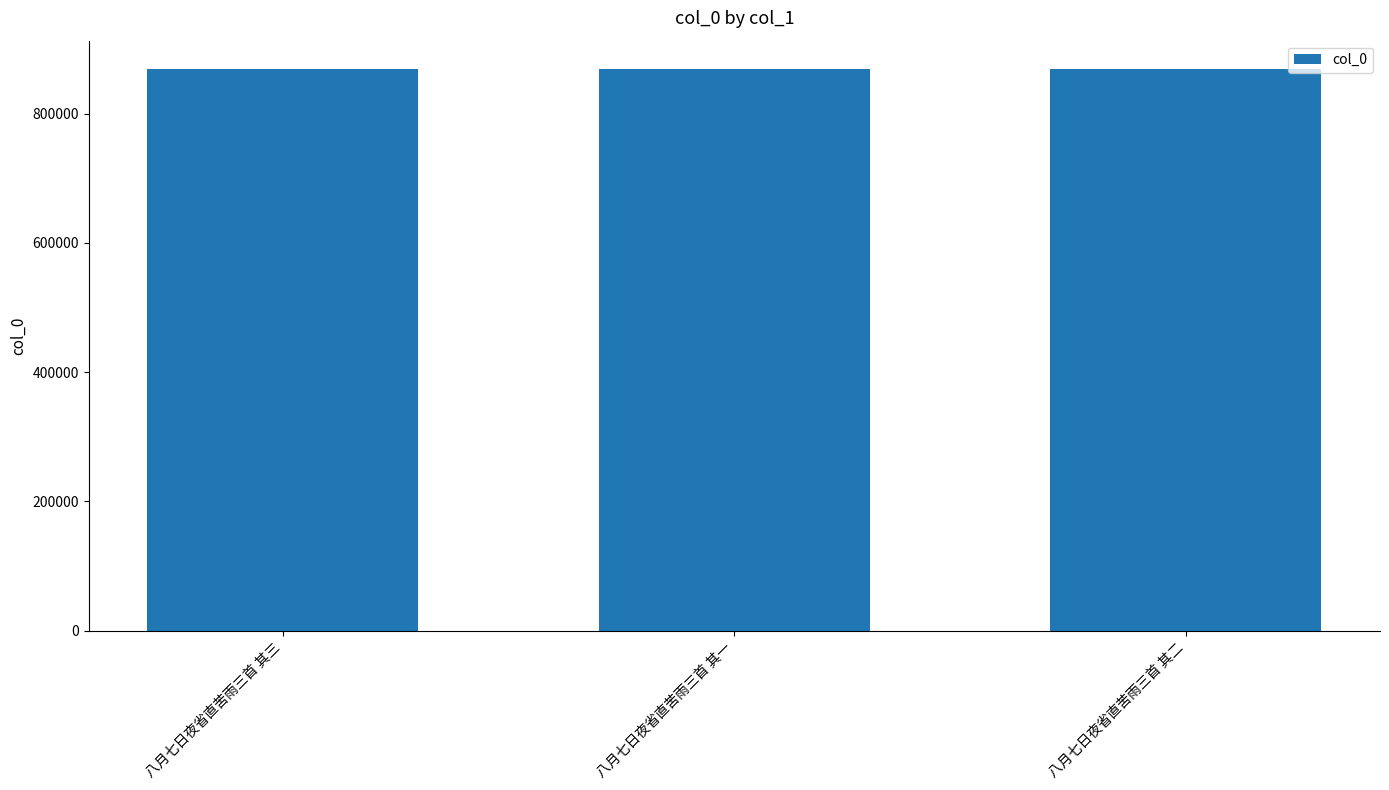

What is the smallest value displayed?

869345